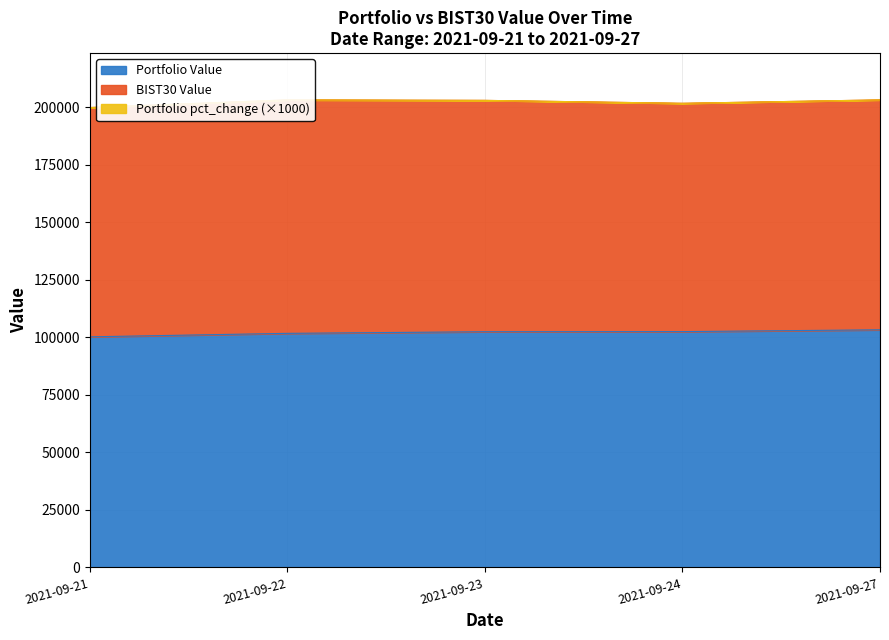

Reading left to right, list all the values displayed in this chart.

Portfolio Value: 2021-09-21=100172.0	2021-09-22=101680.1	2021-09-23=102382.6	2021-09-24=102437.8	2021-09-27=103215.1
BIST30 Value: 2021-09-21=99590.9	2021-09-22=101395.1	2021-09-23=100496.3	2021-09-24=99168.3	2021-09-27=99865.9
Portfolio pct_change: 2021-09-21=0.0	2021-09-22=0.0	2021-09-23=0.0	2021-09-24=0.0	2021-09-27=0.0